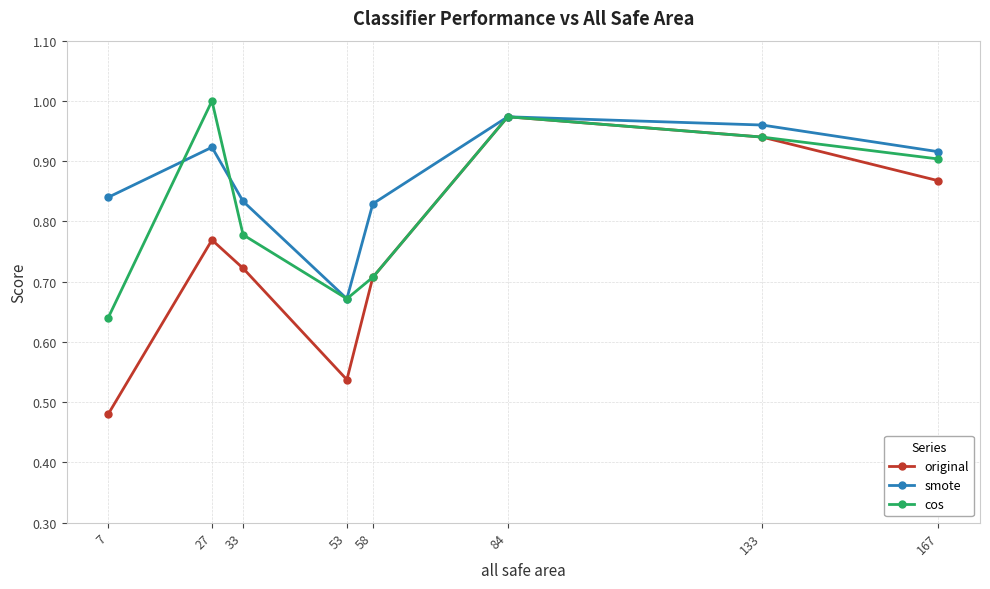

Is the value of smote at 84 greater than the value of cos at 7?

Yes